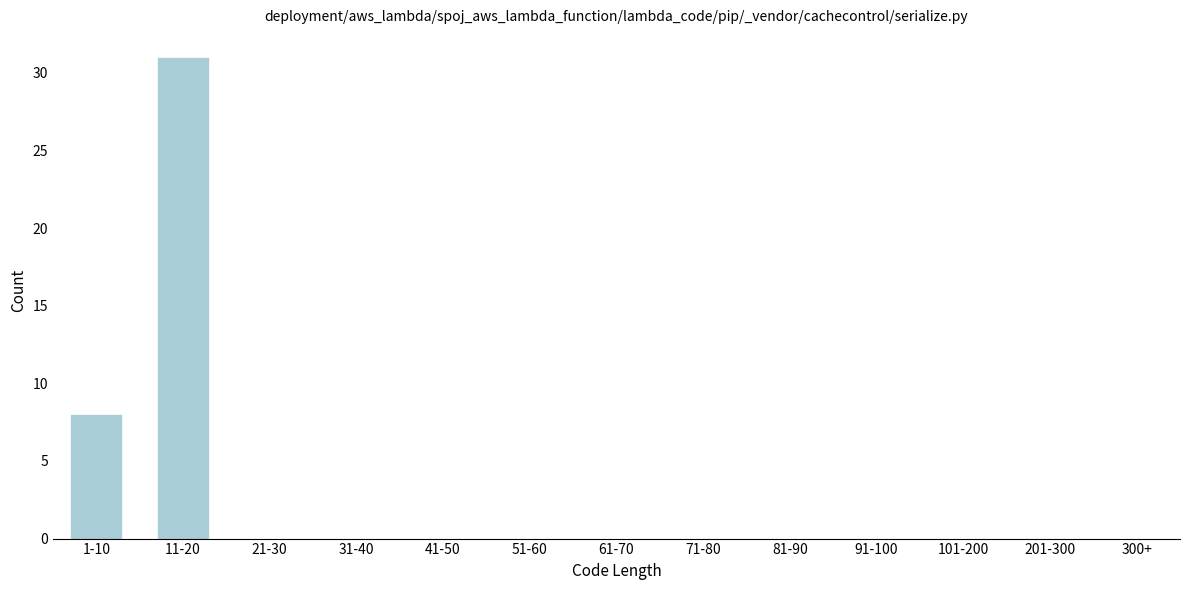

Reading left to right, list all the values displayed in this chart.

1-10=8	11-20=31	21-30=0	31-40=0	41-50=0	51-60=0	61-70=0	71-80=0	81-90=0	91-100=0	101-200=0	201-300=0	300+=0